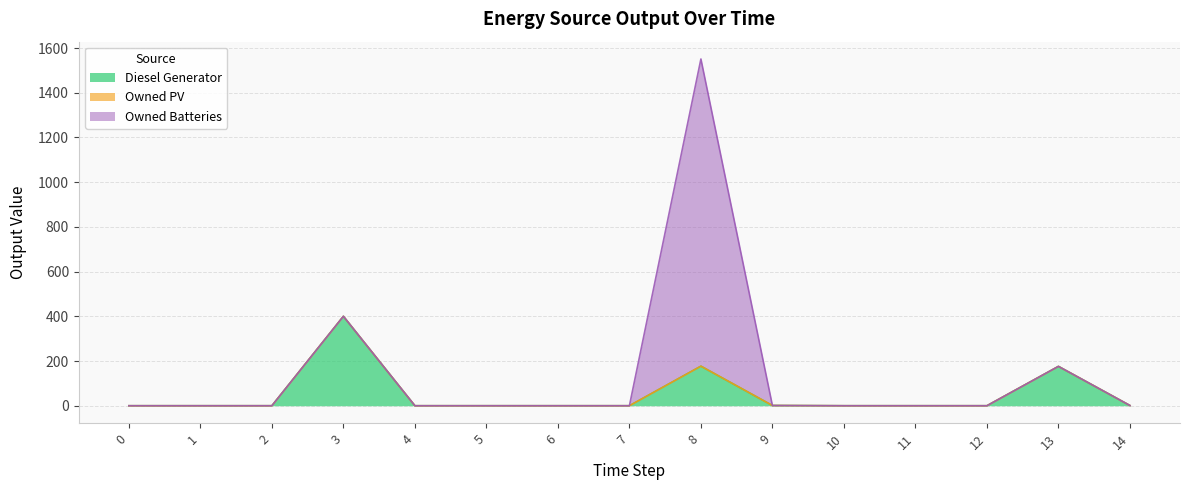

How many lines are shown in the chart?

3